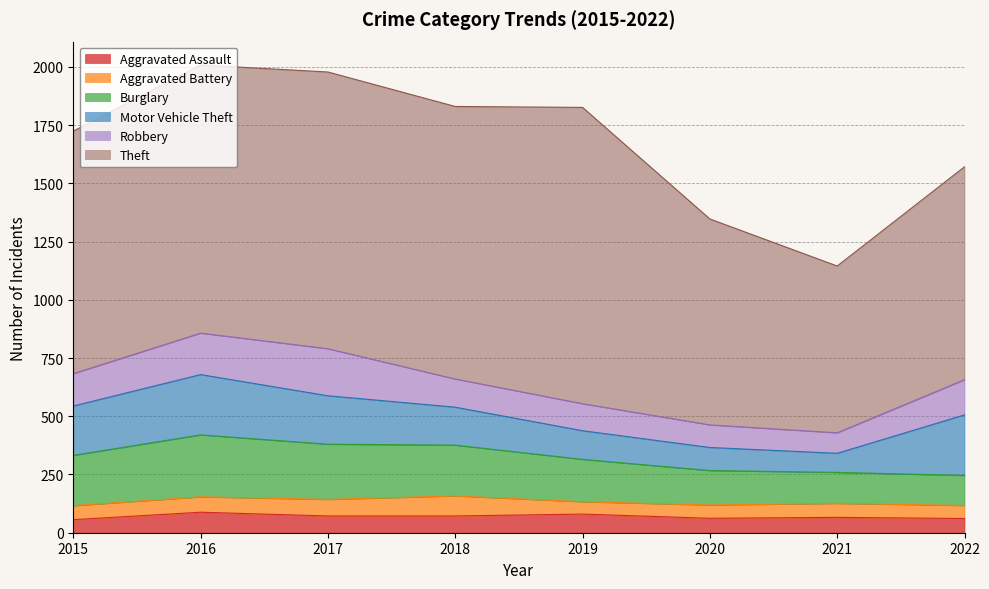

Which label corresponds to the largest value in the chart?

2019